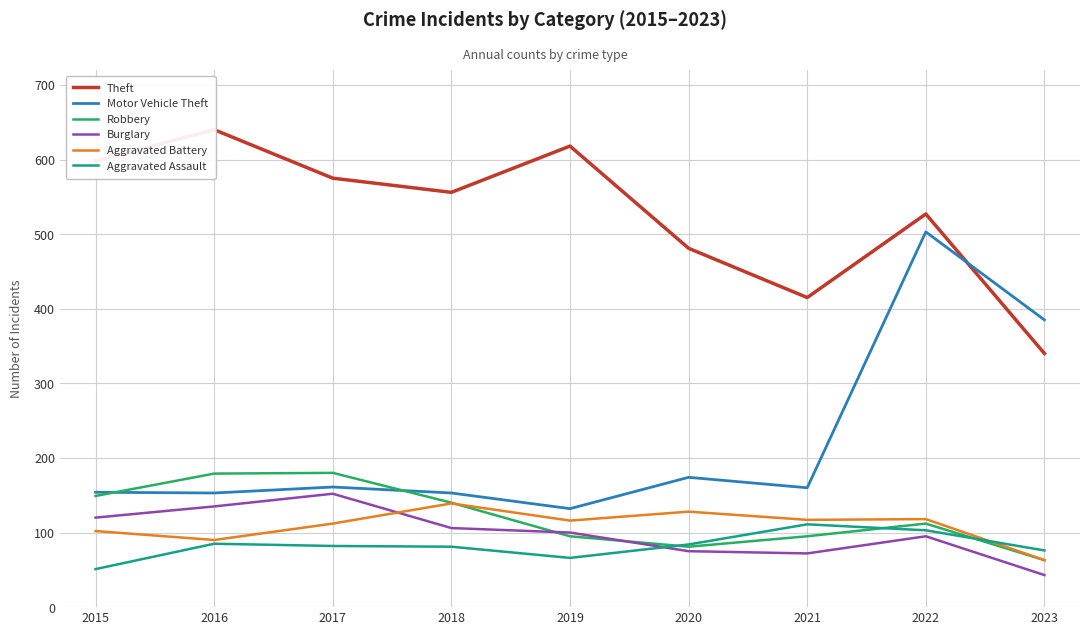

How many values in the Theft series exceed 556?

4